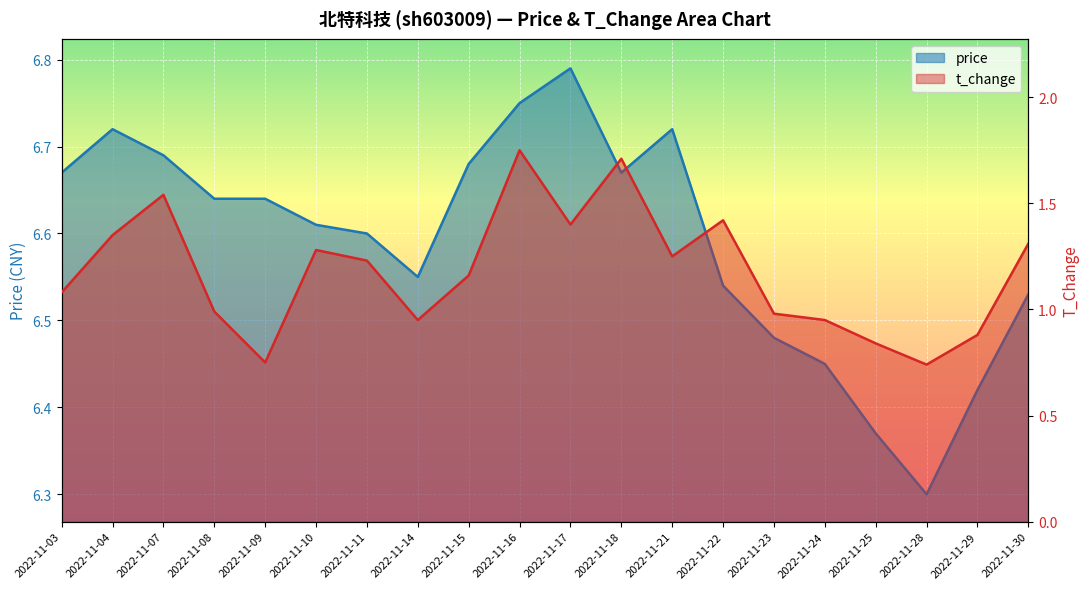

What is the spread (max minus min) of values at 2022-11-15?

5.5